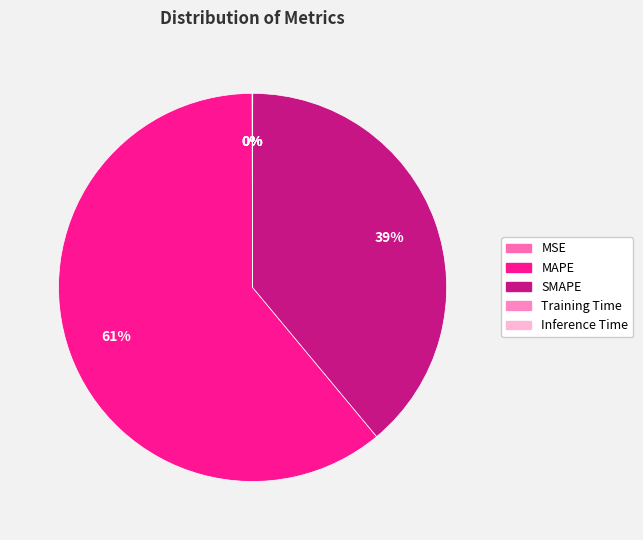

Which slice is the largest?

MAPE